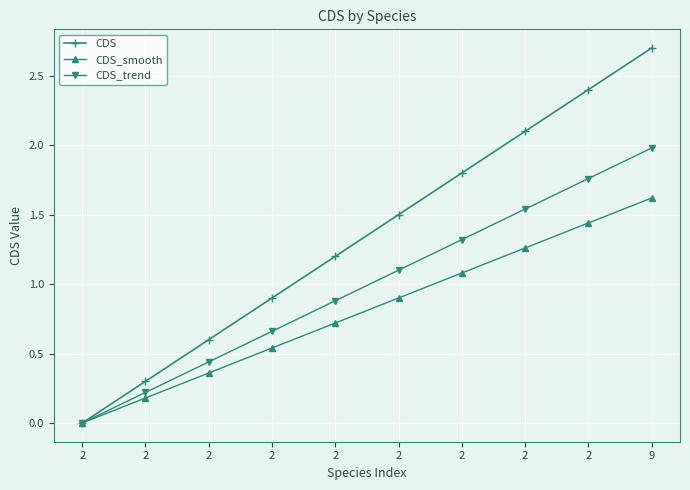

How many data points in CDS_smooth are above 0?

9